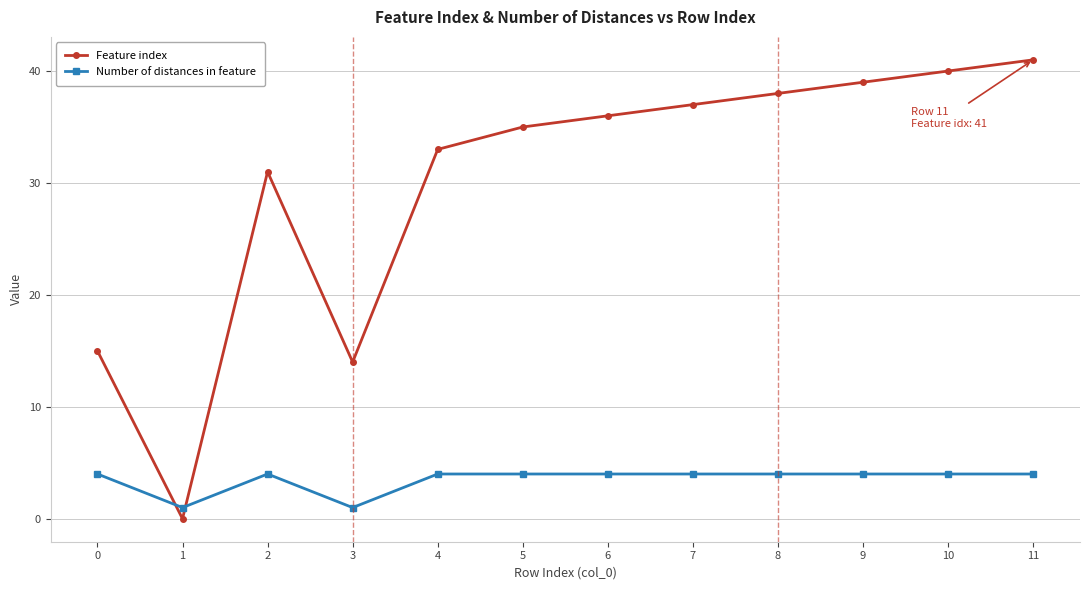

Reading left to right, extract all data points from this chart.

Feature index: 15	0	31	14	33	35	36	37	38	39	40	41
Number of distances in feature: 4	1	4	1	4	4	4	4	4	4	4	4